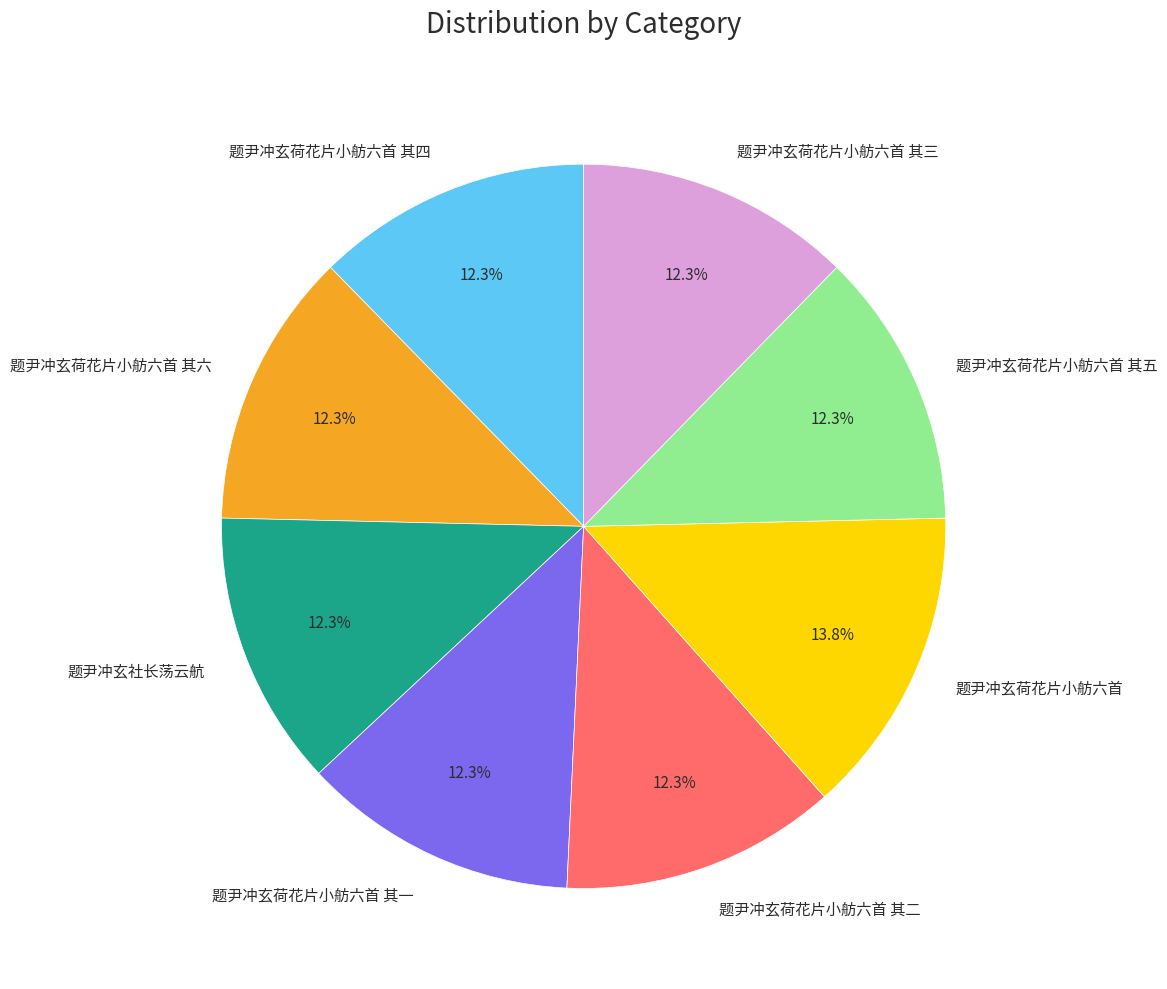

Does 题尹冲玄荷花片小舫六首 represent more than half of the total?

No